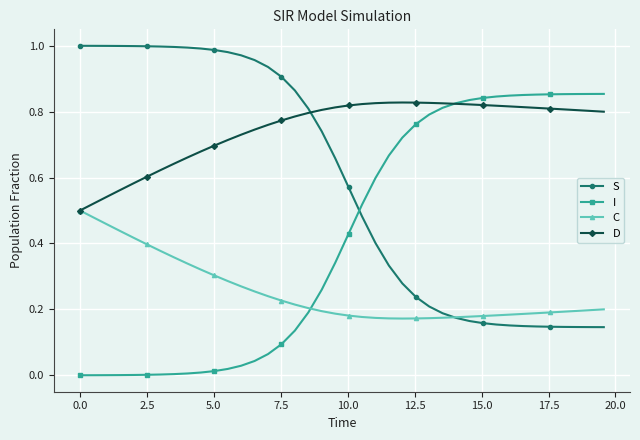

How many intersections are there between C and I?

1